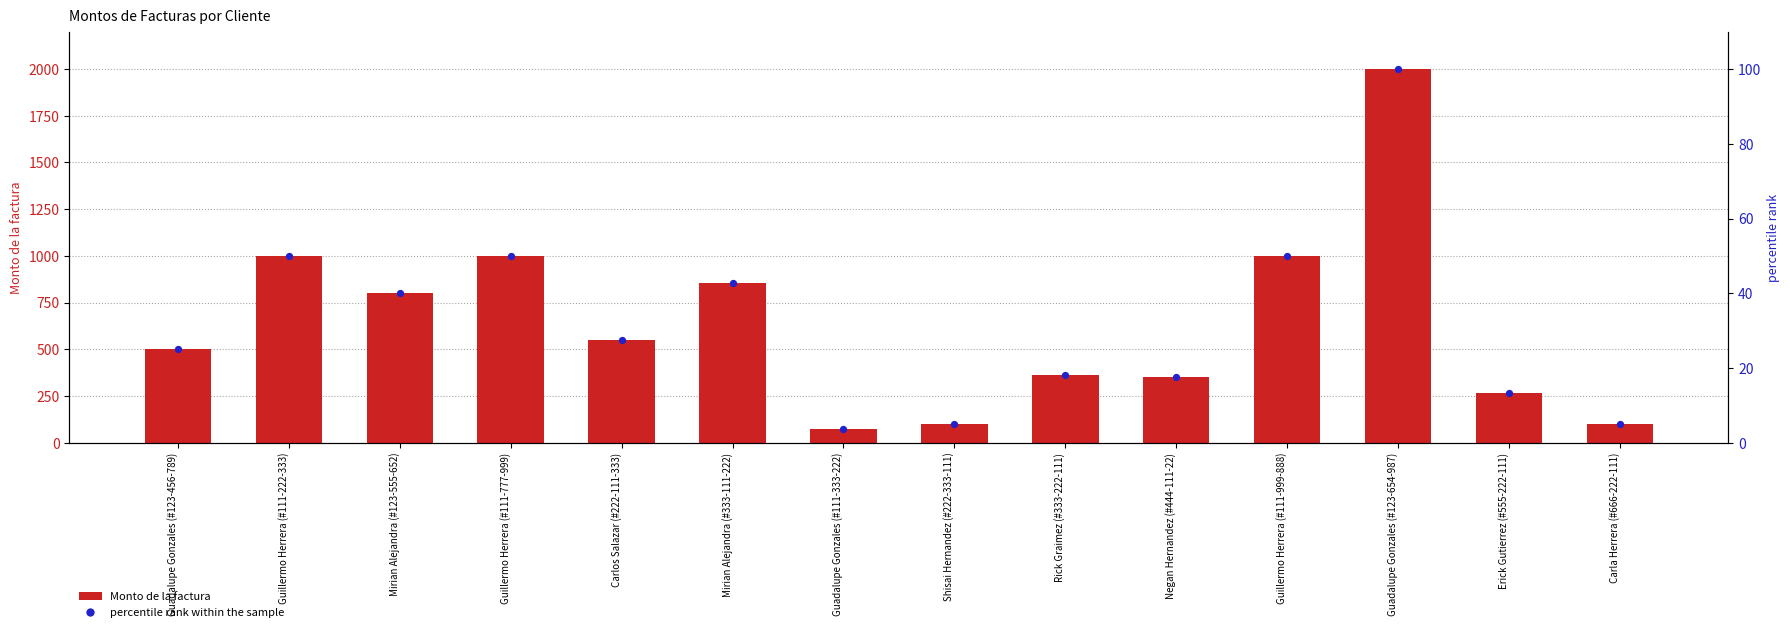

Is the value of Monto de la factura at Guadalupe Gonzales (#123-654-987) greater than the value of percentile rank within the sample at Negan Hernandez (#444-111-22)?

Yes